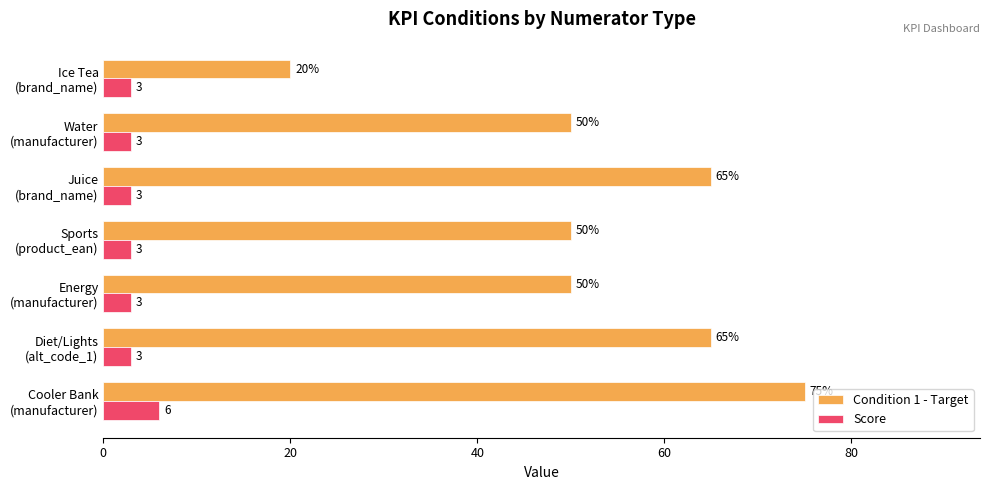

Count the number of categories in the chart.

7